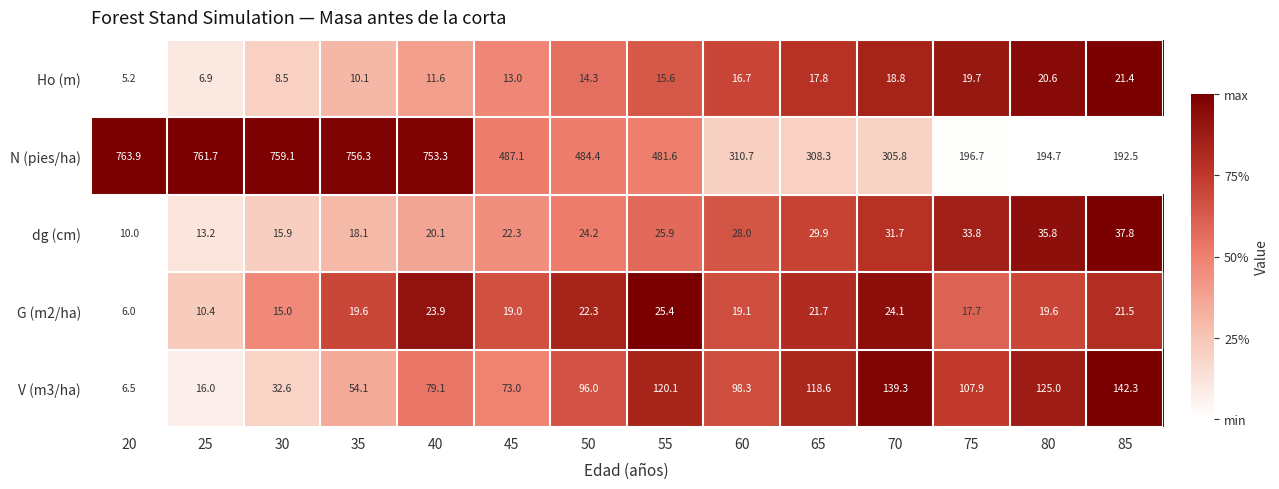

What is the minimum value shown in the chart?

5.2